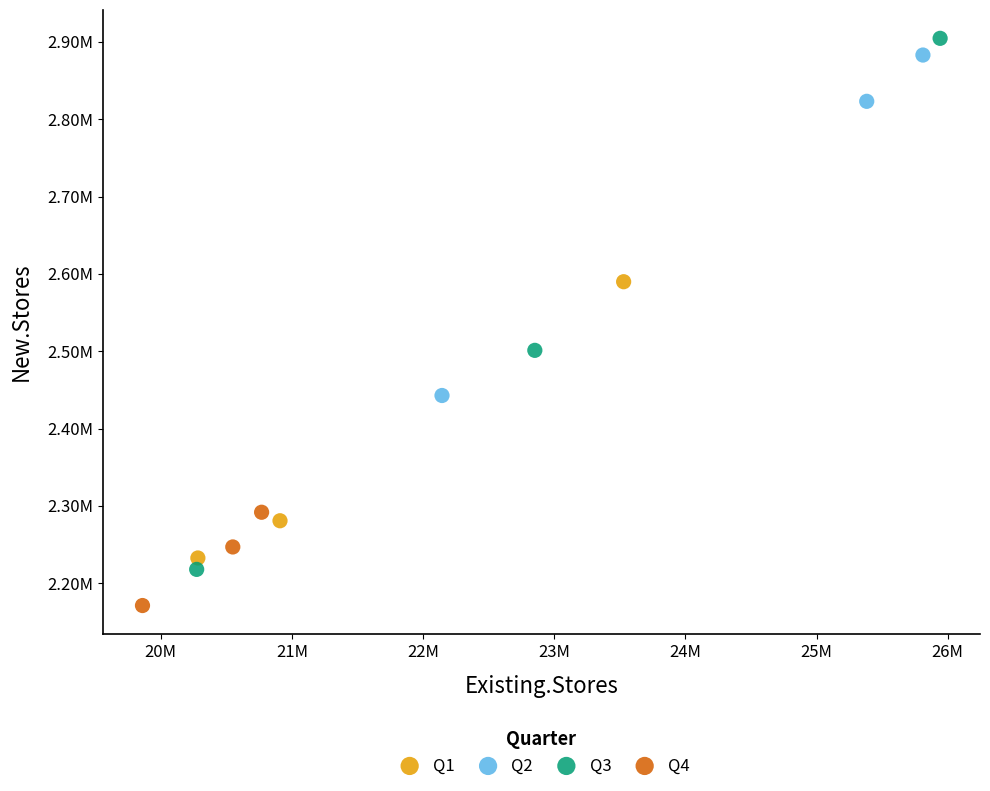

What are all the series names shown in the legend?

Q1, Q2, Q3, Q4